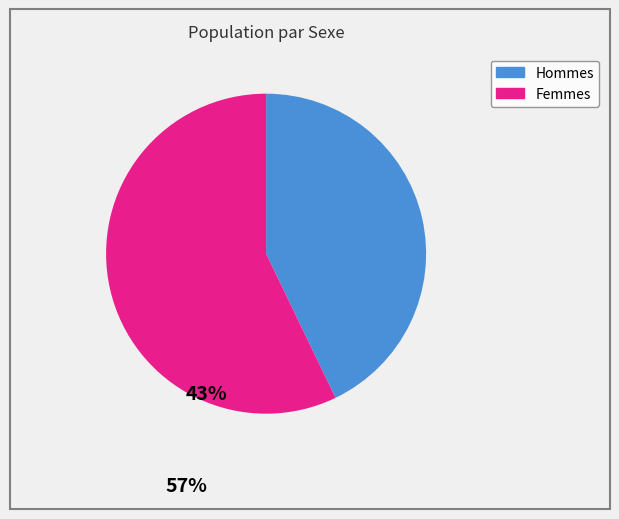

Is there a majority slice in this chart?

Yes